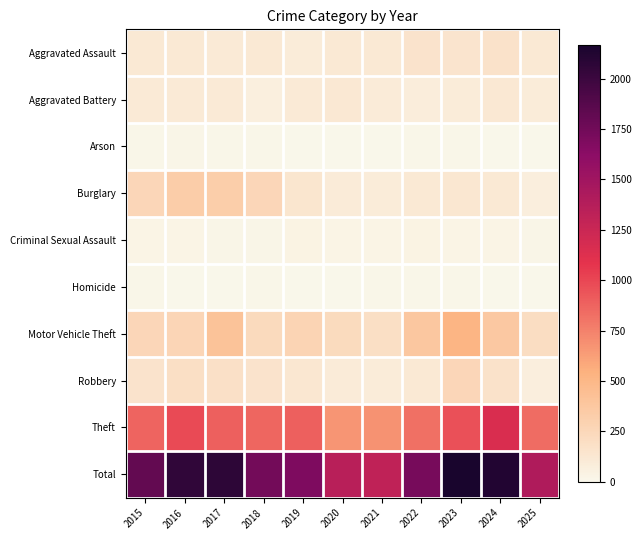

Reading left to right, what are all the values shown in this chart?

Aggravated Assault: 2015=110	2016=118	2017=105	2018=115	2019=92	2020=113	2021=115	2022=154	2023=145	2024=166	2025=111
Aggravated Battery: 2015=108	2016=102	2017=108	2018=67	2019=108	2020=125	2021=100	2022=81	2023=92	2024=119	2025=88
Arson: 2015=13	2016=20	2017=14	2018=12	2019=5	2020=4	2021=6	2022=11	2023=15	2024=7	2025=2
Burglary: 2015=254	2016=333	2017=329	2018=257	2019=143	2020=100	2021=90	2022=116	2023=130	2024=112	2025=75
Criminal Sexual Assault: 2015=29	2016=30	2017=21	2018=23	2019=35	2020=27	2021=27	2022=34	2023=30	2024=29	2025=21
Homicide: 2015=9	2016=7	2017=8	2018=10	2019=5	2020=2	2021=13	2022=9	2023=10	2024=4	2025=2
Motor Vehicle Theft: 2015=261	2016=265	2017=411	2018=231	2019=273	2020=221	2021=193	2022=376	2023=523	2024=365	2025=203
Robbery: 2015=154	2016=194	2017=178	2018=155	2019=135	2020=97	2021=91	2022=111	2023=259	2024=165	2025=71
Theft: 2015=874	2016=984	2017=892	2018=868	2019=891	2020=666	2021=678	2022=827	2023=961	2024=1153	2025=838
Total: 2015=1812	2016=2053	2017=2066	2018=1738	2019=1687	2020=1355	2021=1313	2022=1719	2023=2165	2024=2120	2025=1411